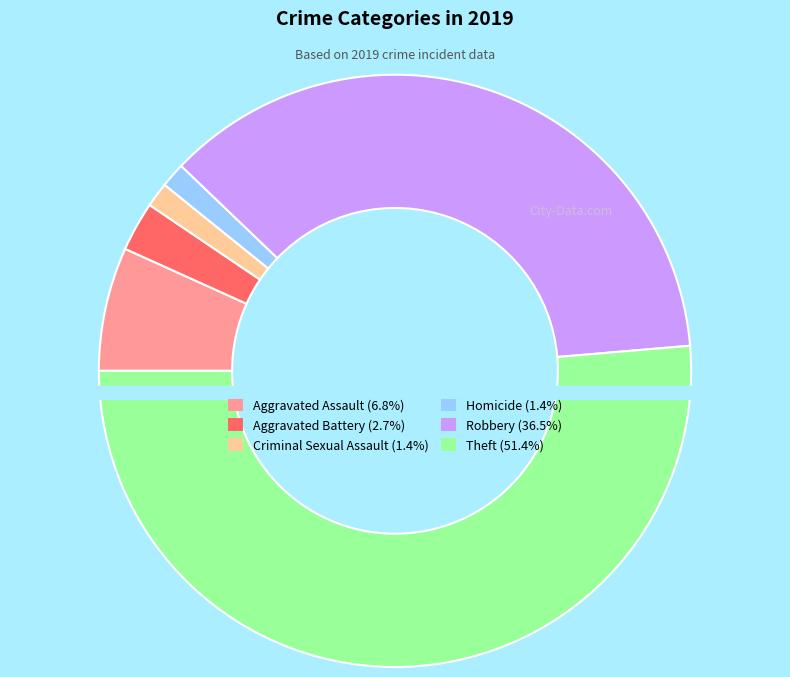

Is there a majority slice in this chart?

Yes